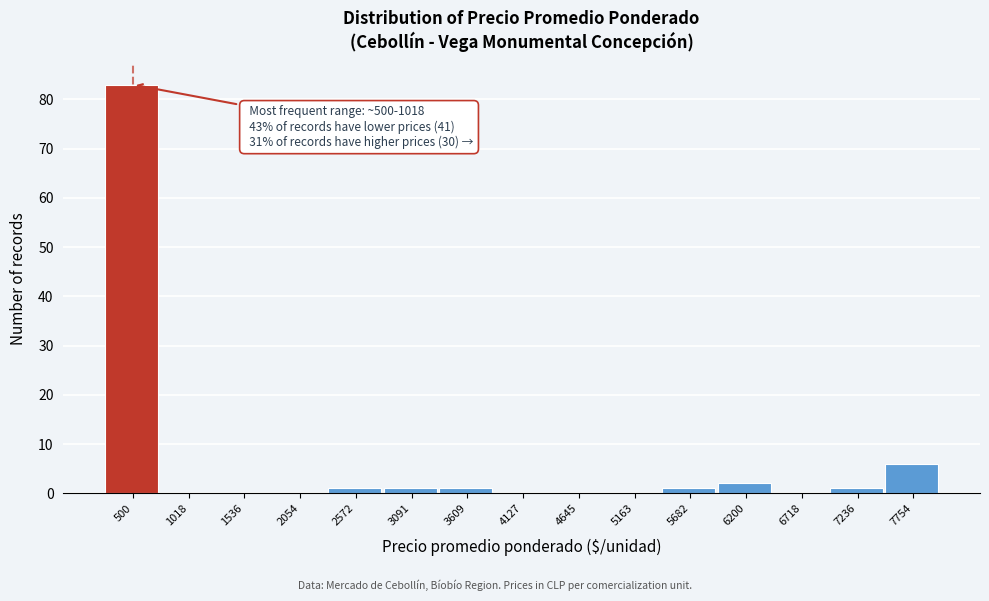

Reading left to right, extract all data points from this chart.

500=83	1018=0	1536=0	2054=0	2572=1	3091=1	3609=1	4127=0	4645=0	5163=0	5682=1	6200=2	6718=0	7236=1	7754=6